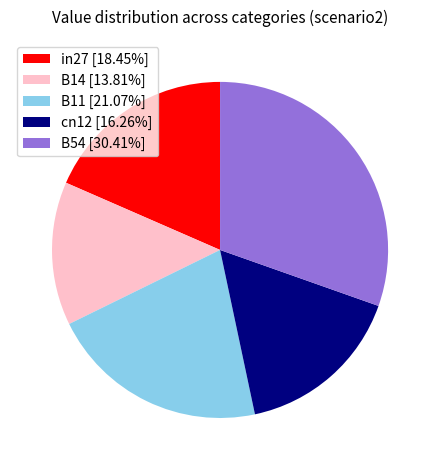

Is it true that cn12 is 7% of the pie?

False